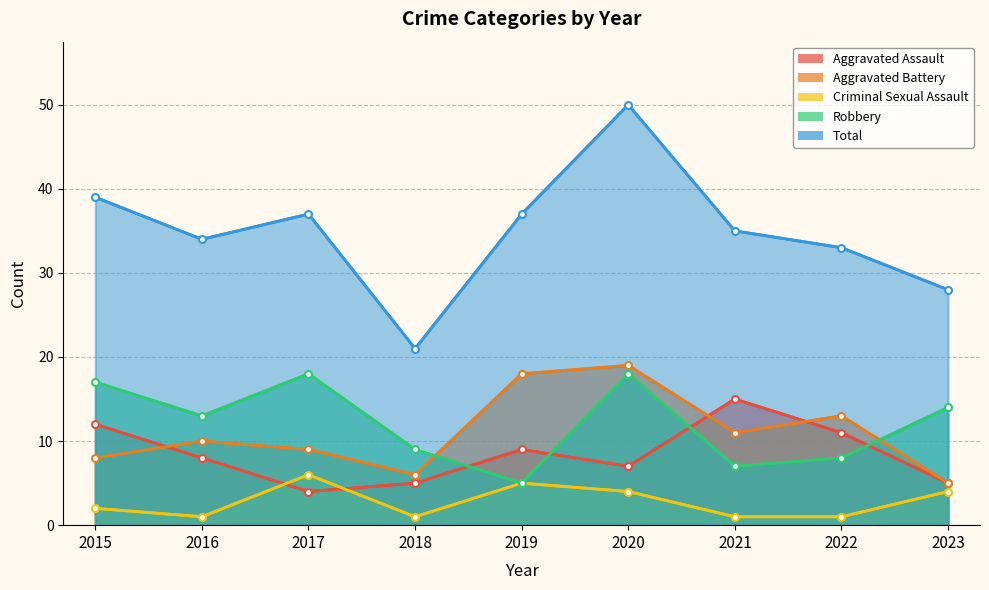

At how many categories does at least one series exceed 1?

9